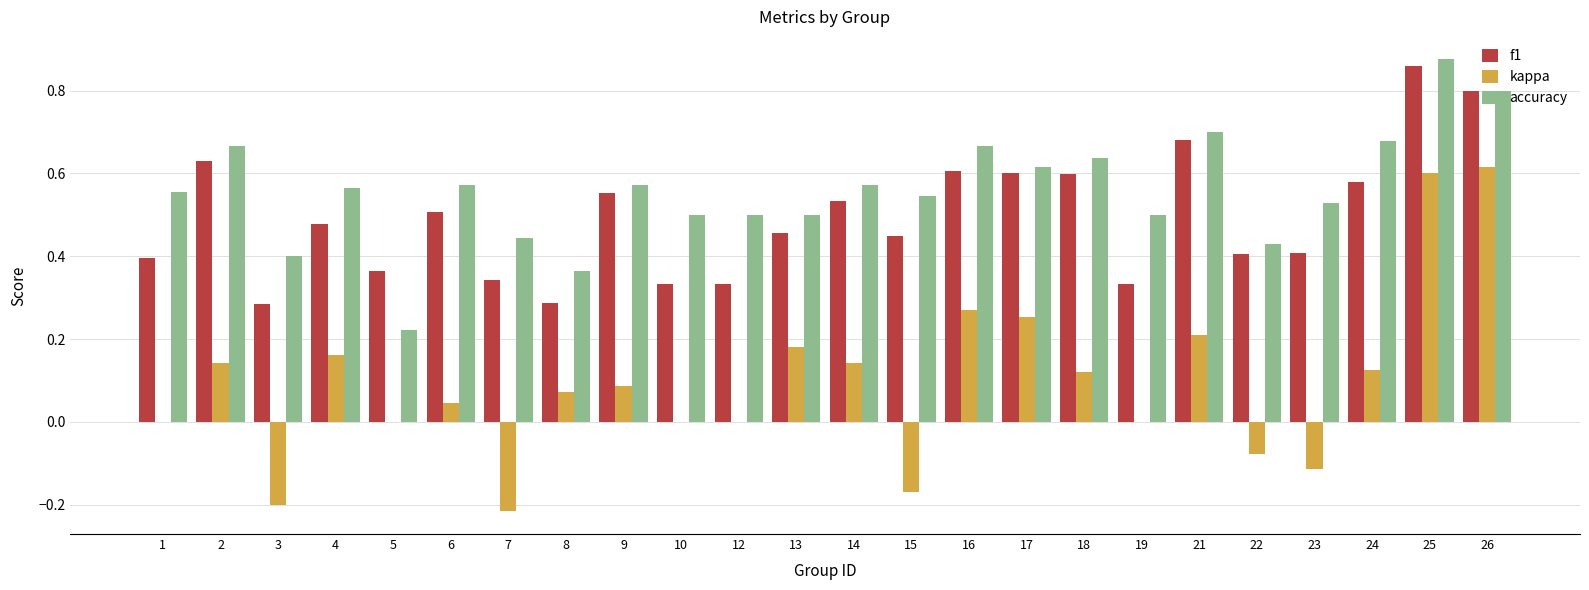

The value of f1 at 5 is 0.6. True or false?

False